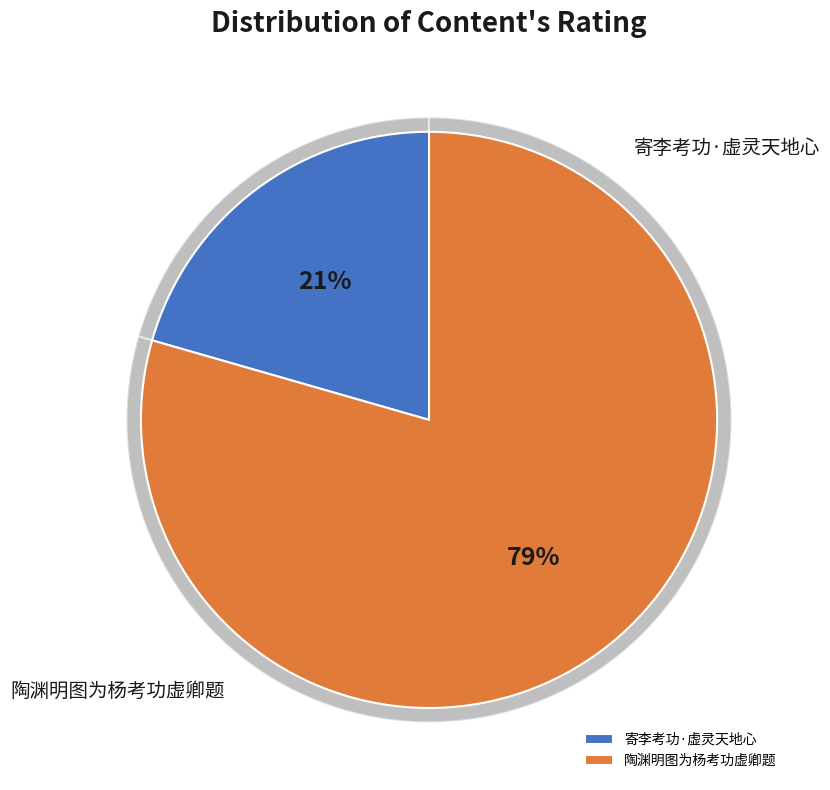

Is there any slice that represents more than half of the pie?

Yes